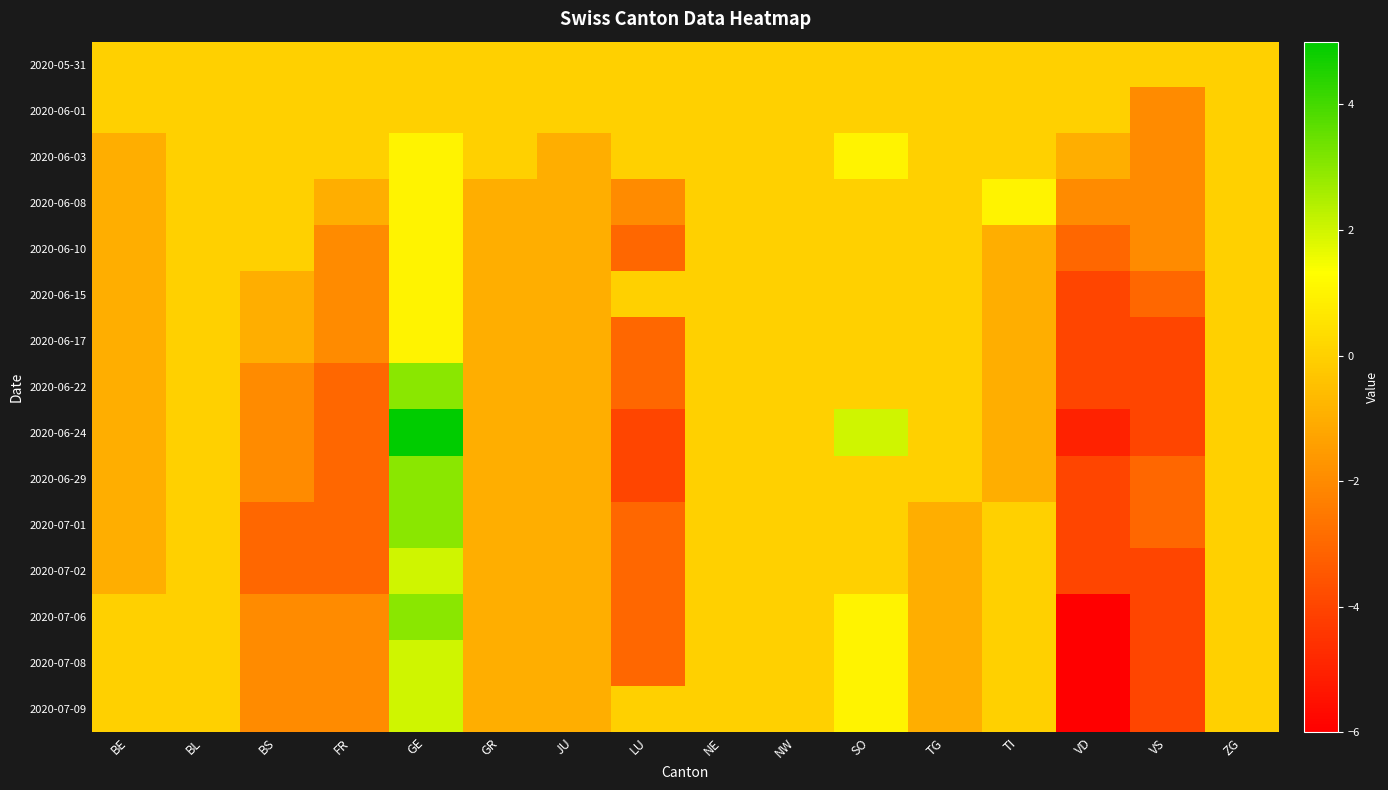

At BS, list the series in order from largest to smallest.

2020-05-31, 2020-06-01, 2020-06-03, 2020-06-08, 2020-06-10, 2020-06-15, 2020-06-17, 2020-06-22, 2020-06-24, 2020-06-29, 2020-07-06, 2020-07-08, 2020-07-09, 2020-07-01, 2020-07-02